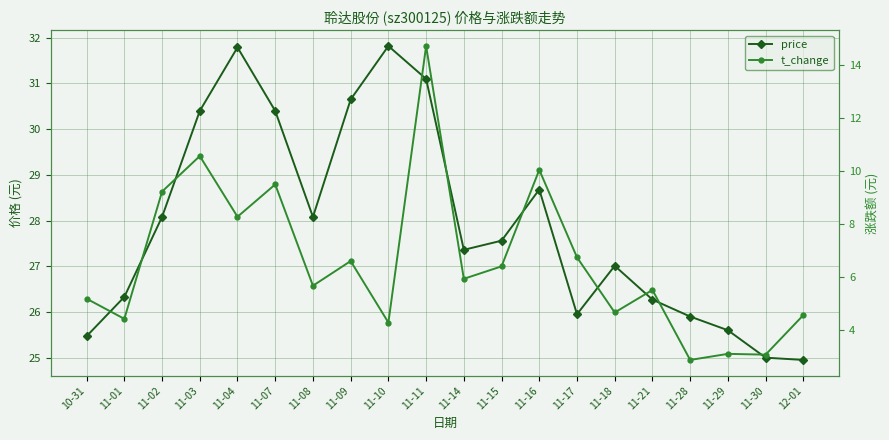

What is the difference between the maximum and second lowest values in the price series?

6.8